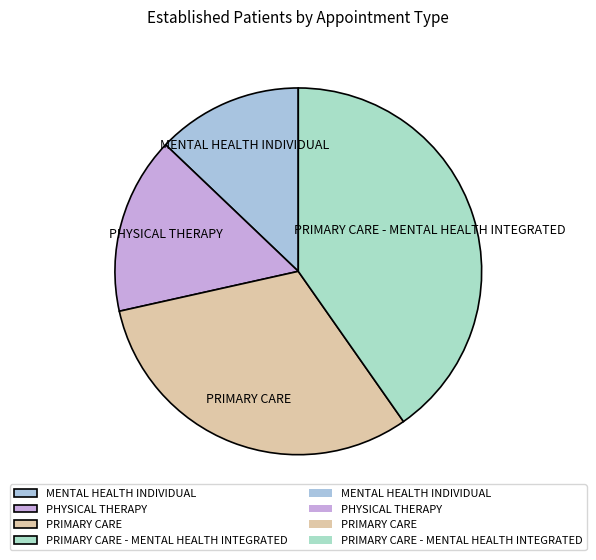

What is the ratio of the value at PRIMARY CARE to the value at PRIMARY CARE - MENTAL HEALTH INTEGRATED?

0.8